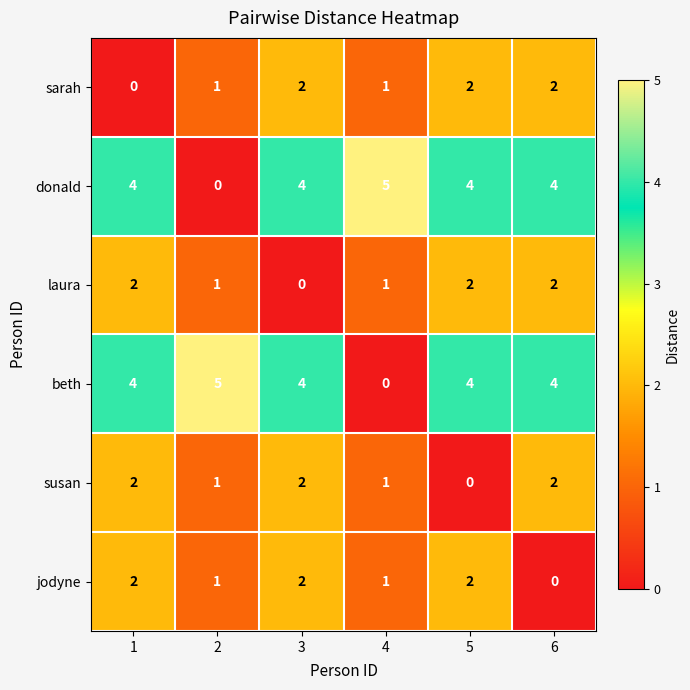

What is the difference between the highest and lowest values at 4?

5